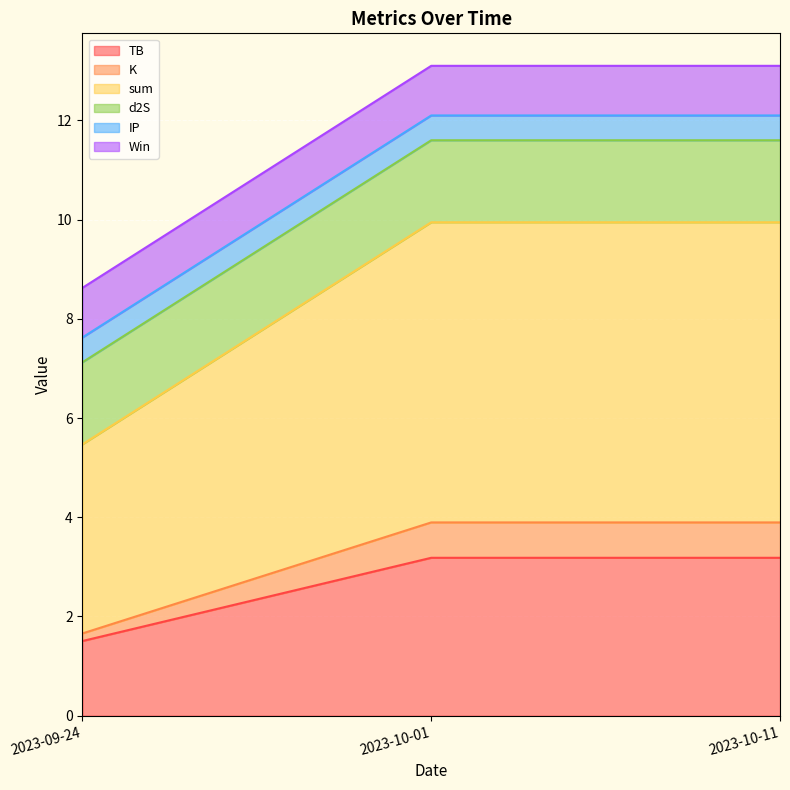

Is it true that TB equals 3.2 at 2023-10-11?

True